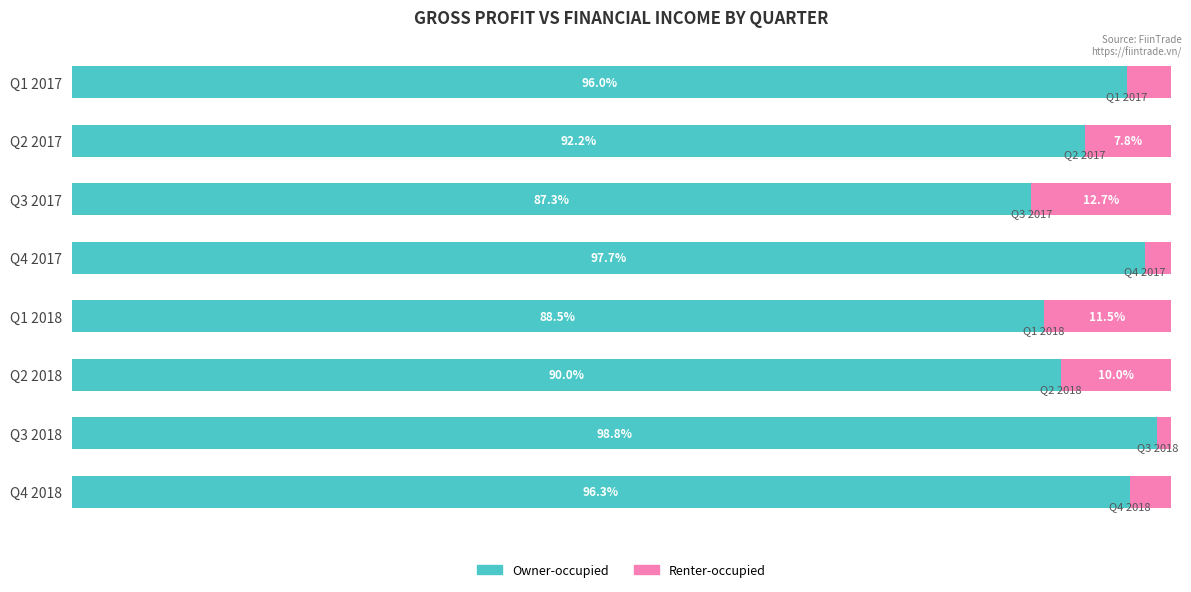

What are all the series names shown in the legend?

Owner-occupied, Renter-occupied